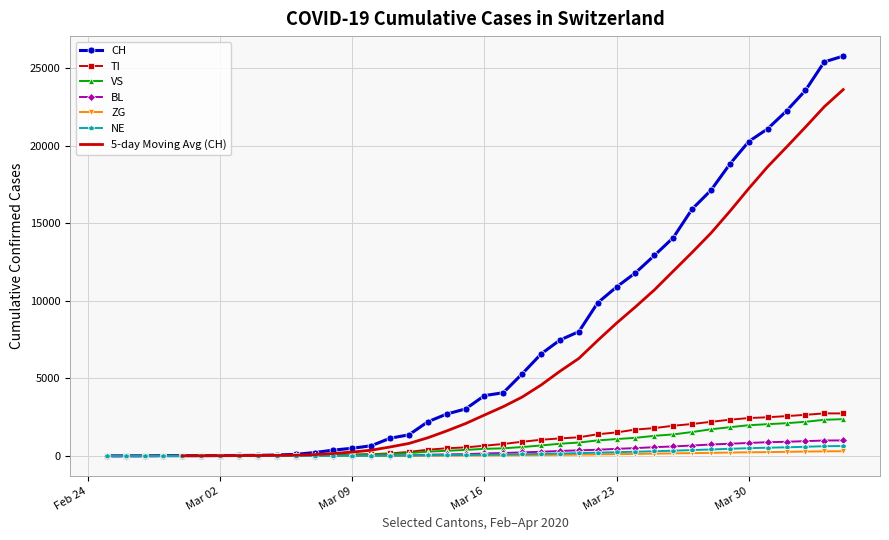

Reading left to right, extract all data points from this chart.

CH: 0	1	2	13	15	16	22	27	35	56	98	214	374	491	652	1139	1359	2200	2700	3028	3888	4075	5294	6575	7474	8015	9877	10897	11811	12928	14076	15922	17139	18827	20278	21100	22253	23574	25415	25788
TI: 0	0	0	0	0	0	0	0	2	5	13	24	49	80	111	157	256	398	491	549	656	768	912	1040	1127	1199	1397	1514	1698	1793	1944	2057	2197	2333	2441	2491	2566	2648	2742	2740
VS: 0	0	0	4	4	4	6	8	9	14	26	31	54	77	93	122	178	275	328	385	455	488	571	672	784	861	999	1085	1165	1295	1385	1538	1716	1851	1978	2045	2108	2199	2328	2369
BL: 0	0	0	0	1	1	1	1	1	1	2	2	4	10	15	24	38	72	100	111	157	186	226	266	318	356	397	454	502	562	609	668	735	784	834	882	908	952	989	1000
ZG: 0	0	0	0	0	0	0	0	0	0	1	1	2	3	3	5	9	13	18	23	30	36	47	56	68	80	97	115	125	145	162	178	195	215	231	244	260	280	294	299
NE: 0	0	0	0	0	0	1	1	1	1	2	2	4	6	7	13	18	33	47	60	75	89	108	128	152	176	209	239	268	299	333	376	413	459	497	527	554	588	625	636